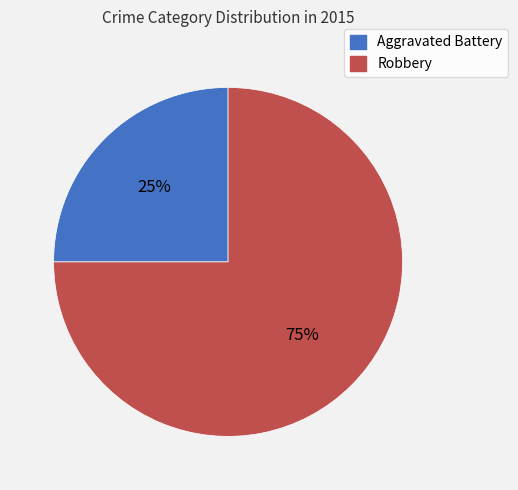

Which slice is the smallest?

Aggravated Battery